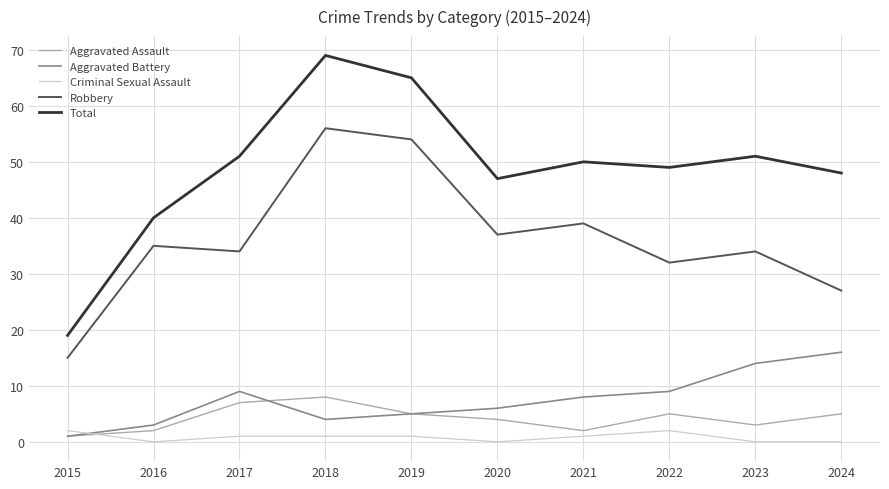

Is the value of Criminal Sexual Assault at 2016 greater than the value of Total at 2015?

No